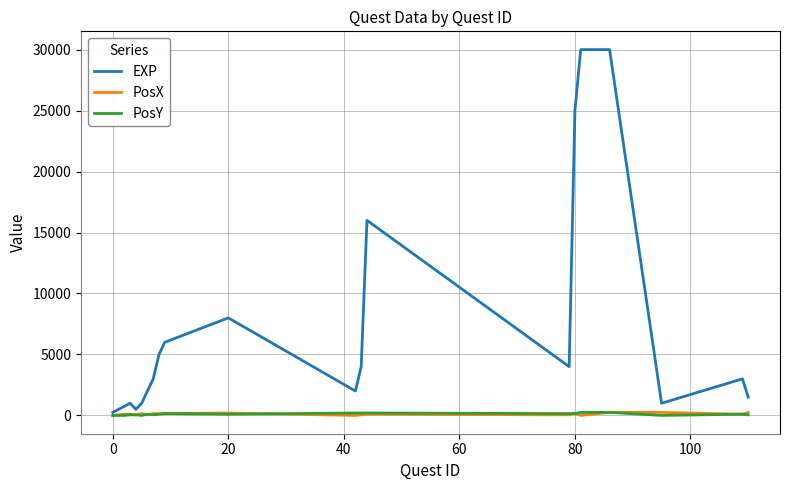

What is the difference between the maximum and minimum values in the EXP series?

29750